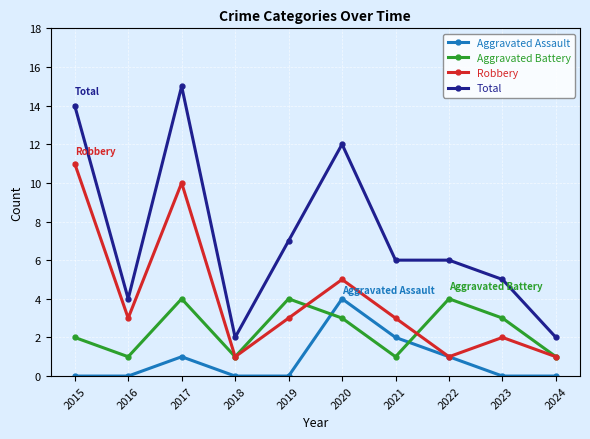

Count the Aggravated Assault values in the range 0 to 1.

8